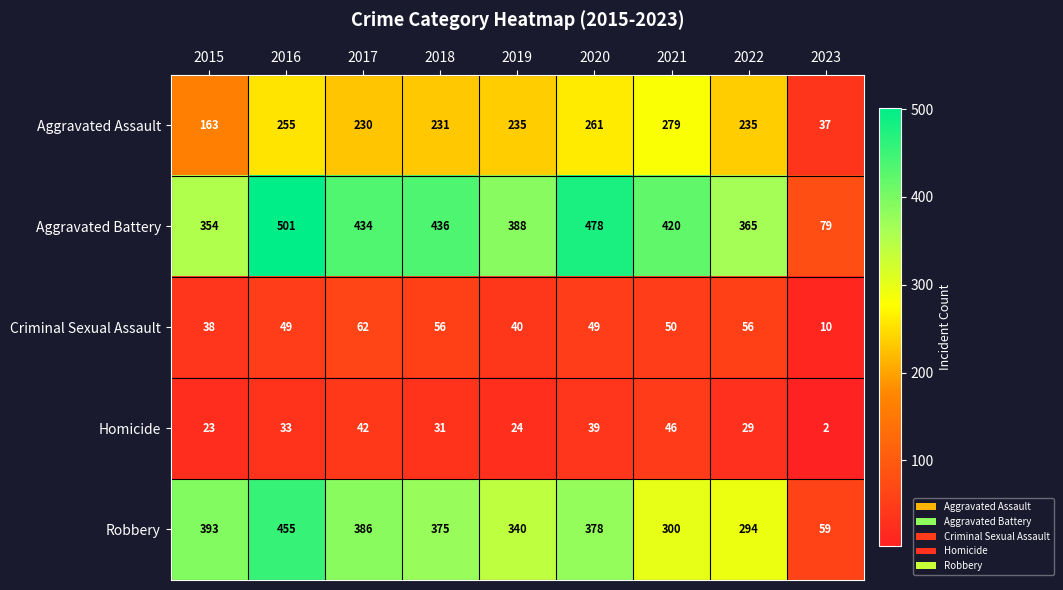

Which category has the highest value across all series?

2016